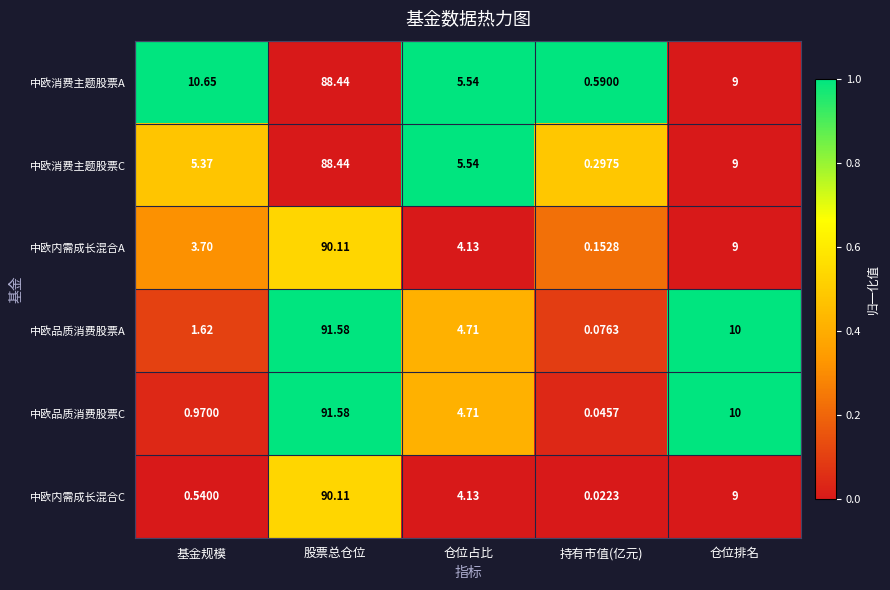

Between 持有市值(亿元) and 仓位排名, which series saw the biggest shift?

中欧品质消费股票C